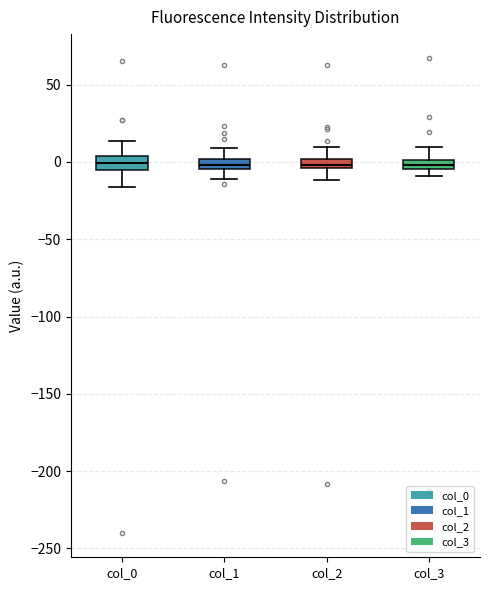

Where does the lower whisker of the box for col_1 end on the y-axis? The values are not printed on the chart, so give them approximately, as read against the axis.

-10